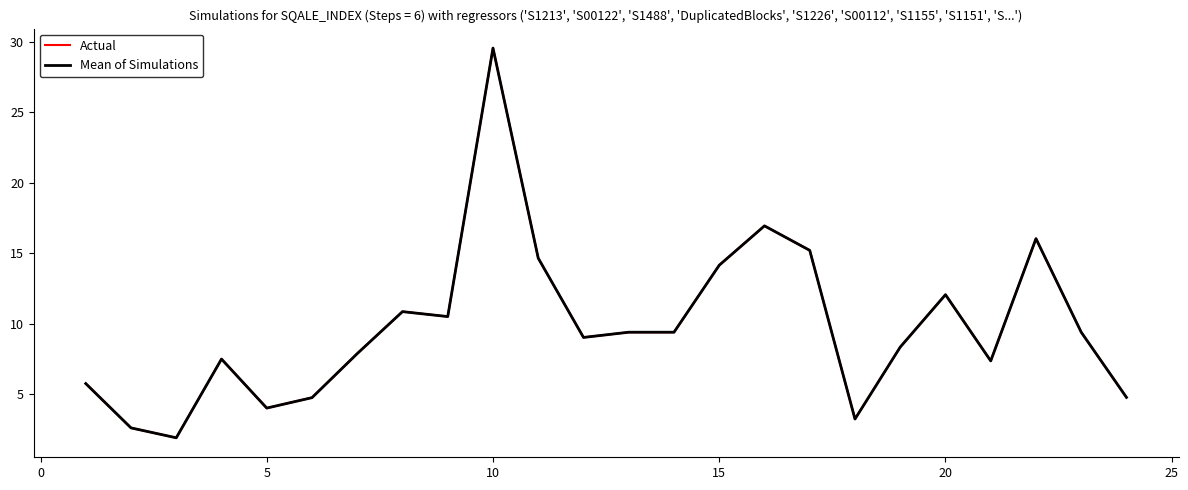

Which series has the widest spread of values?

Actual